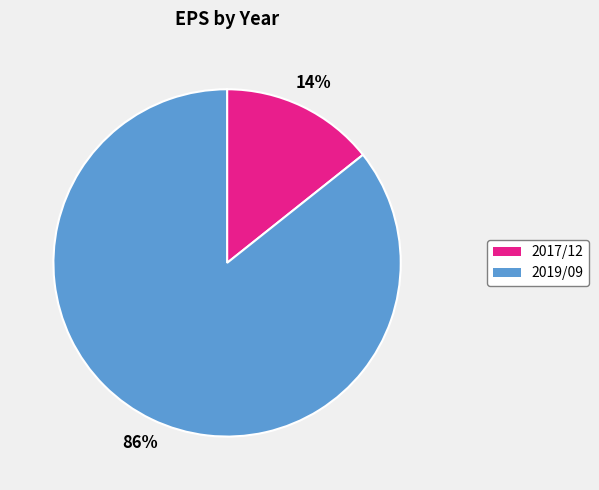

Is it true that 2017/12 is 14% of the pie?

True